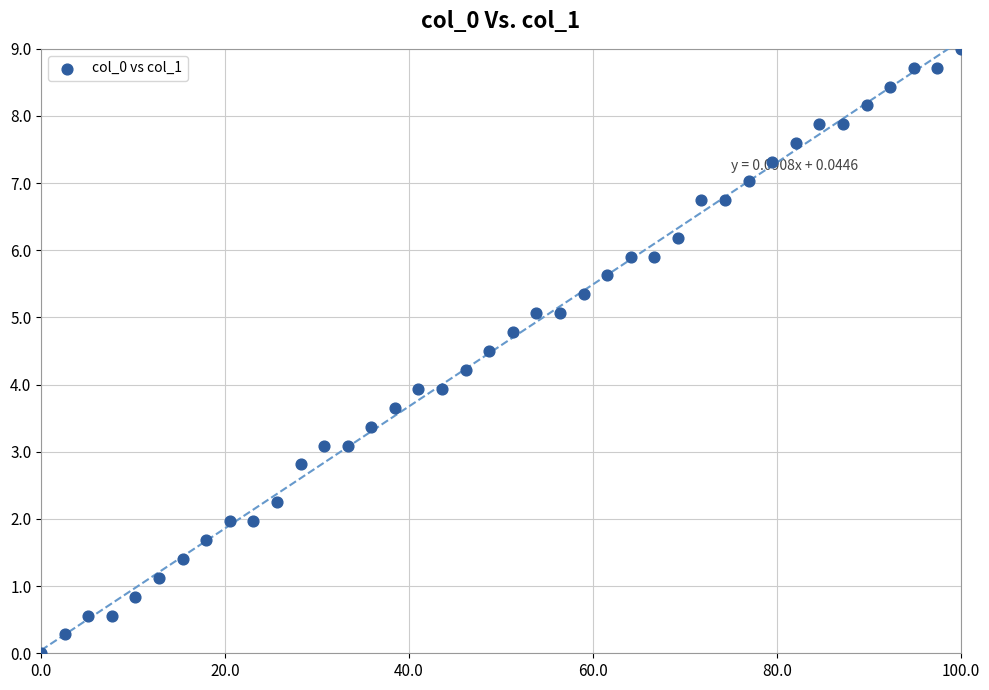

What is the range of Y values (max minus min)?

9.0